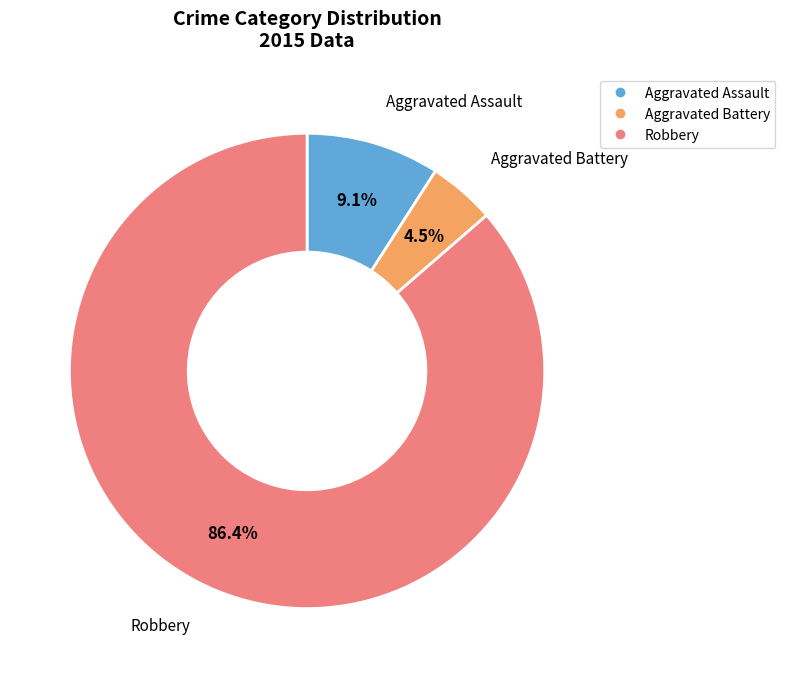

Does any single category account for the majority?

Yes